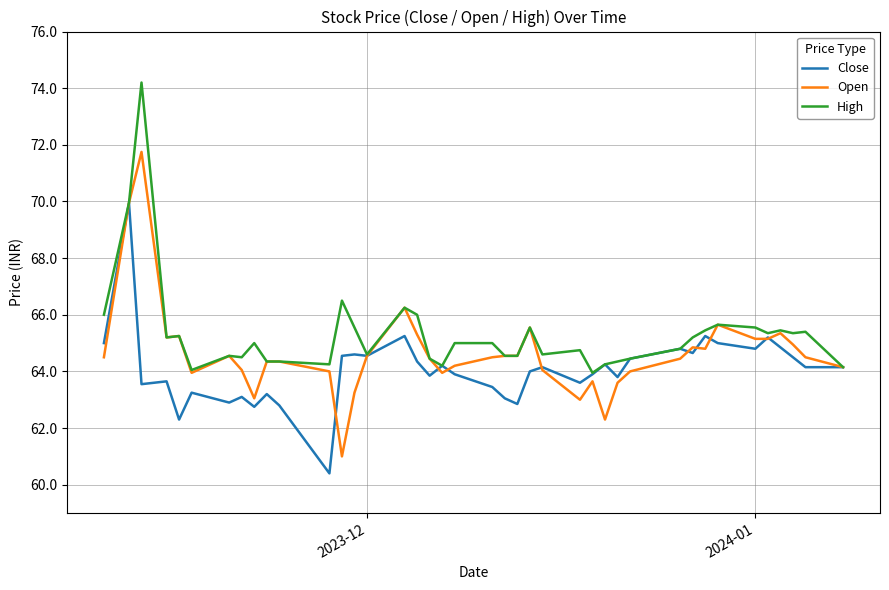

Rank the series by their maximum value, from highest to lowest.

High, Open, Close